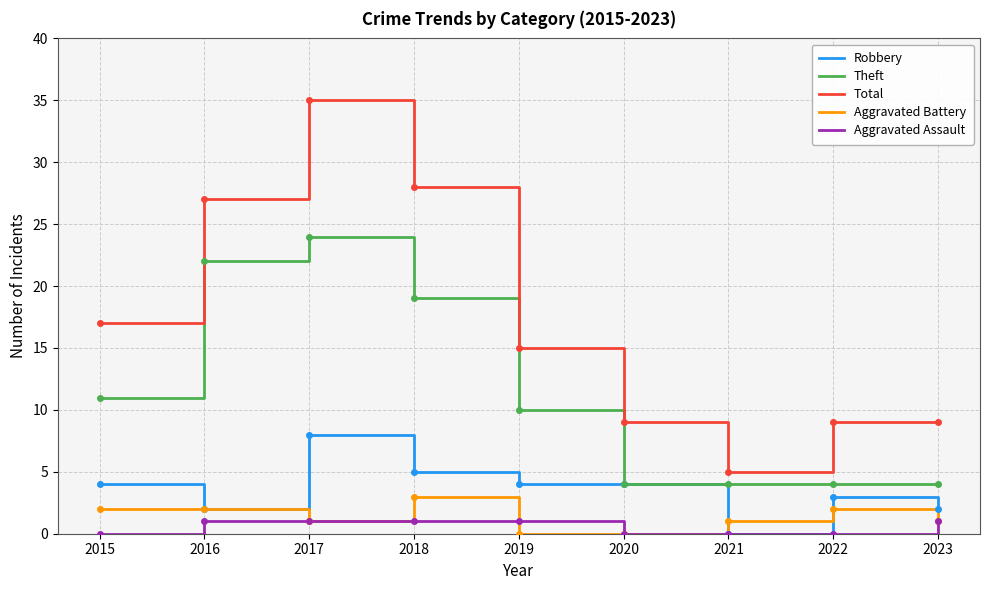

Reading left to right, extract all data points from this chart.

Robbery: 2015=4	2016=2	2017=8	2018=5	2019=4	2020=4	2021=0	2022=3	2023=2
Theft: 2015=11	2016=22	2017=24	2018=19	2019=10	2020=4	2021=4	2022=4	2023=4
Total: 2015=17	2016=27	2017=35	2018=28	2019=15	2020=9	2021=5	2022=9	2023=9
Aggravated Battery: 2015=2	2016=2	2017=1	2018=3	2019=0	2020=0	2021=1	2022=2	2023=1
Aggravated Assault: 2015=0	2016=1	2017=1	2018=1	2019=1	2020=0	2021=0	2022=0	2023=1